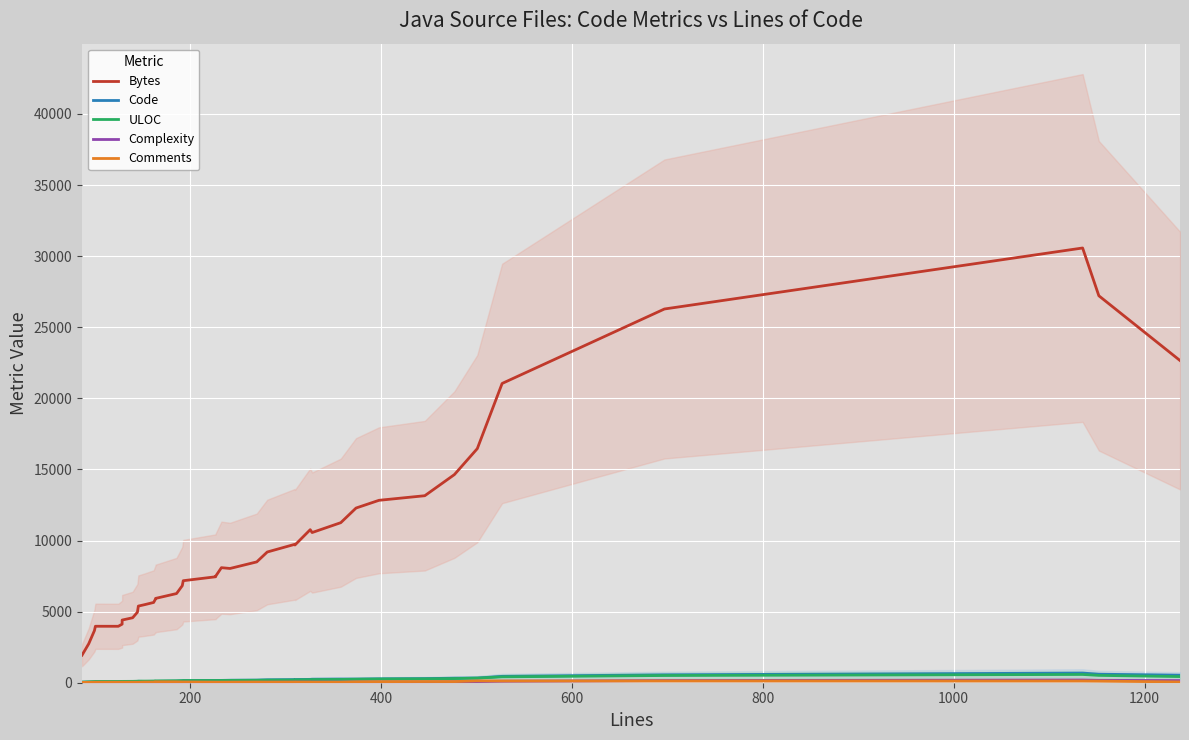

The value of Bytes at 400 is 1448.0. True or false?

False